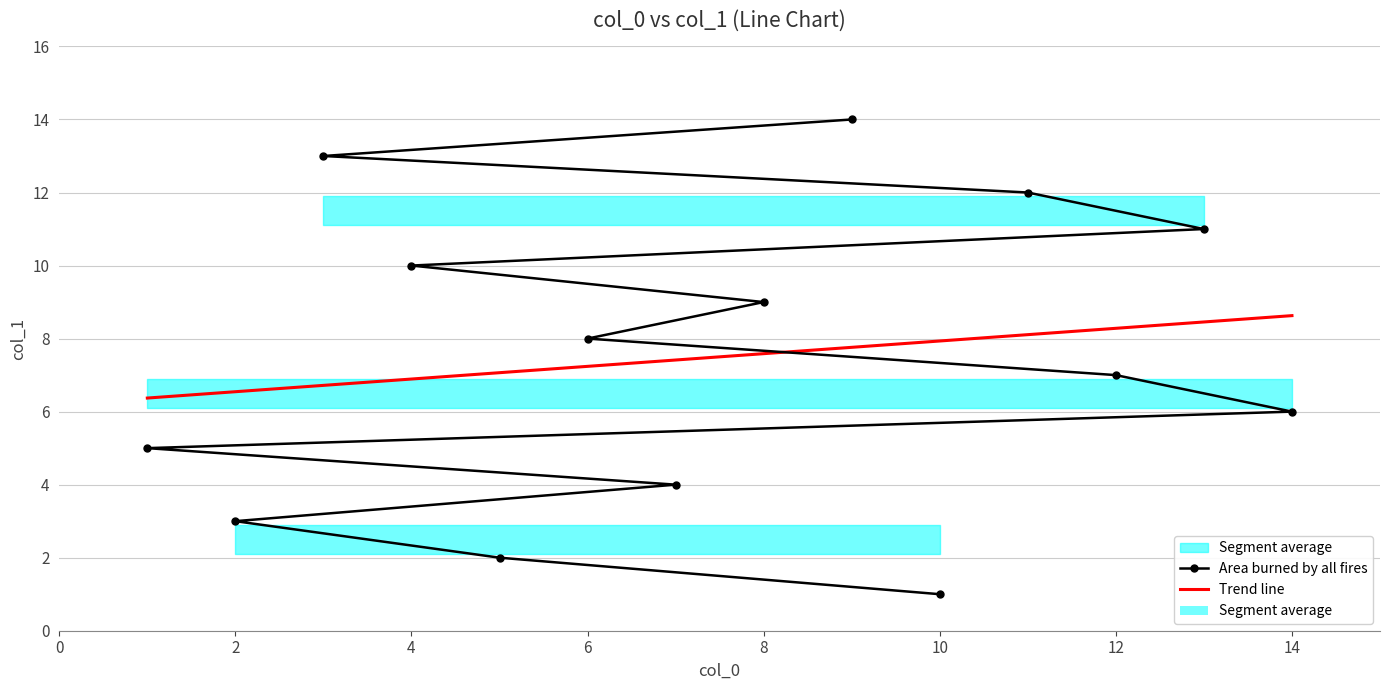

Read the value at 9, to the nearest 5.

15